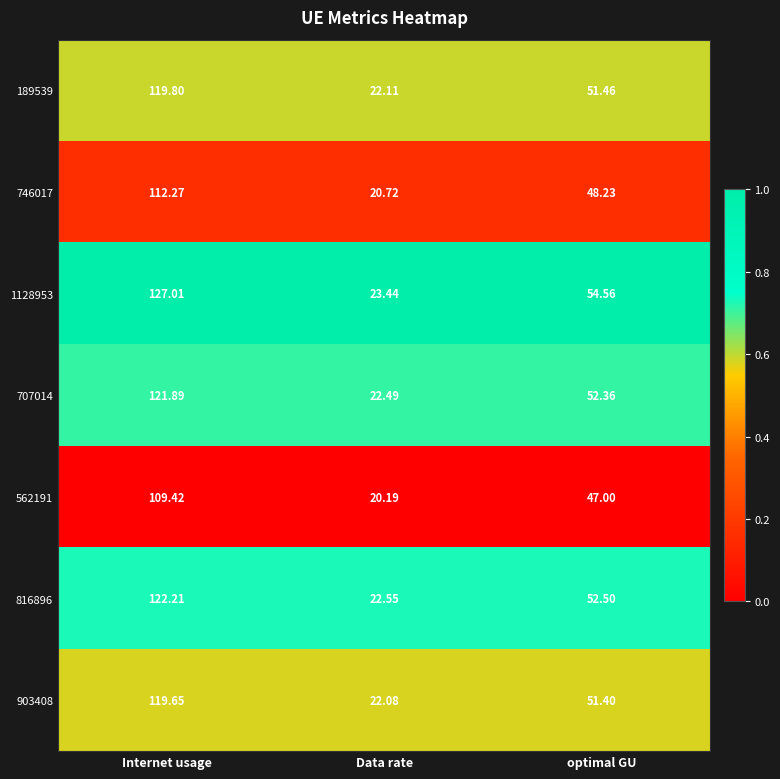

At which category is the sum across all series the highest?

Internet usage